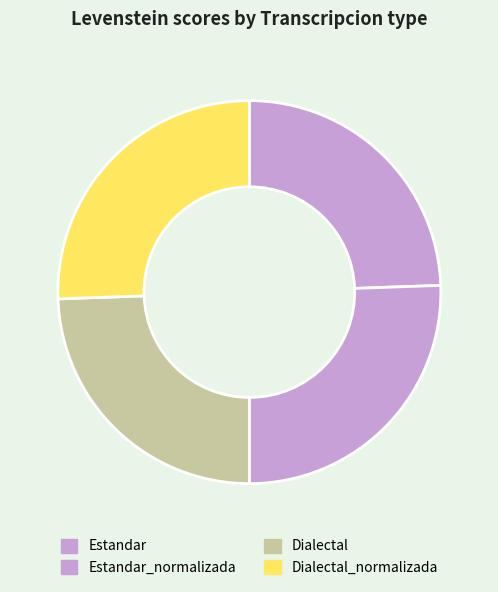

Is it true that Estandar is 24% of the pie?

True